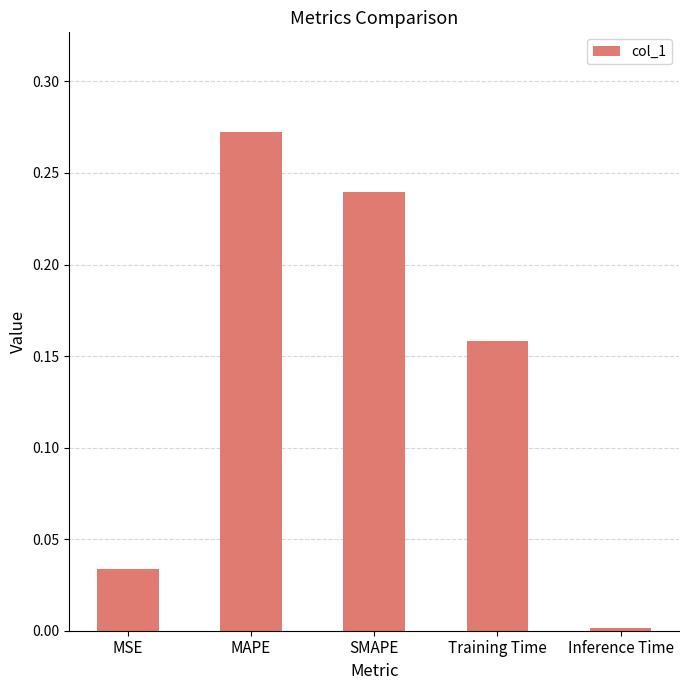

Between SMAPE and MAPE, which is larger?

MAPE